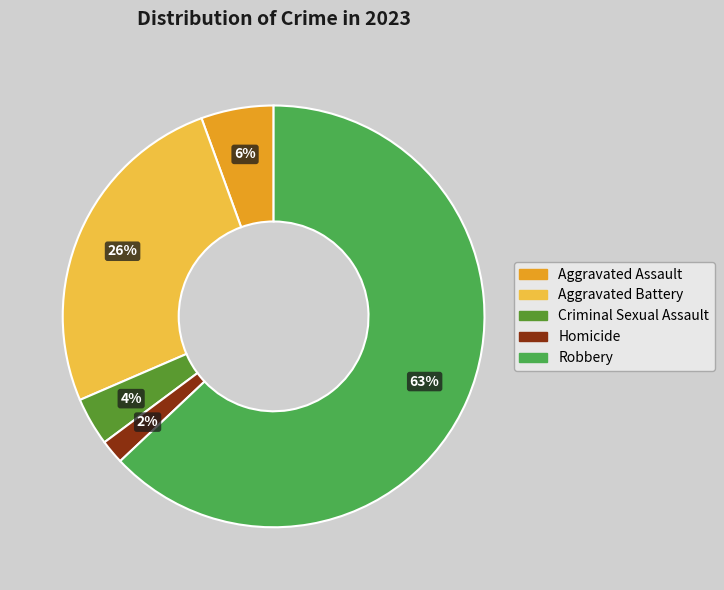

Do Aggravated Assault and Criminal Sexual Assault together represent more than half of the pie?

No